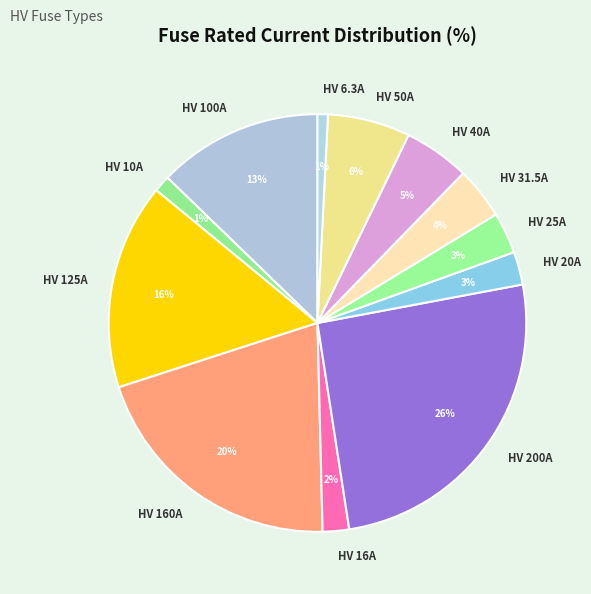

What percentage is the HV 6.3A slice, to the nearest percent?

1%